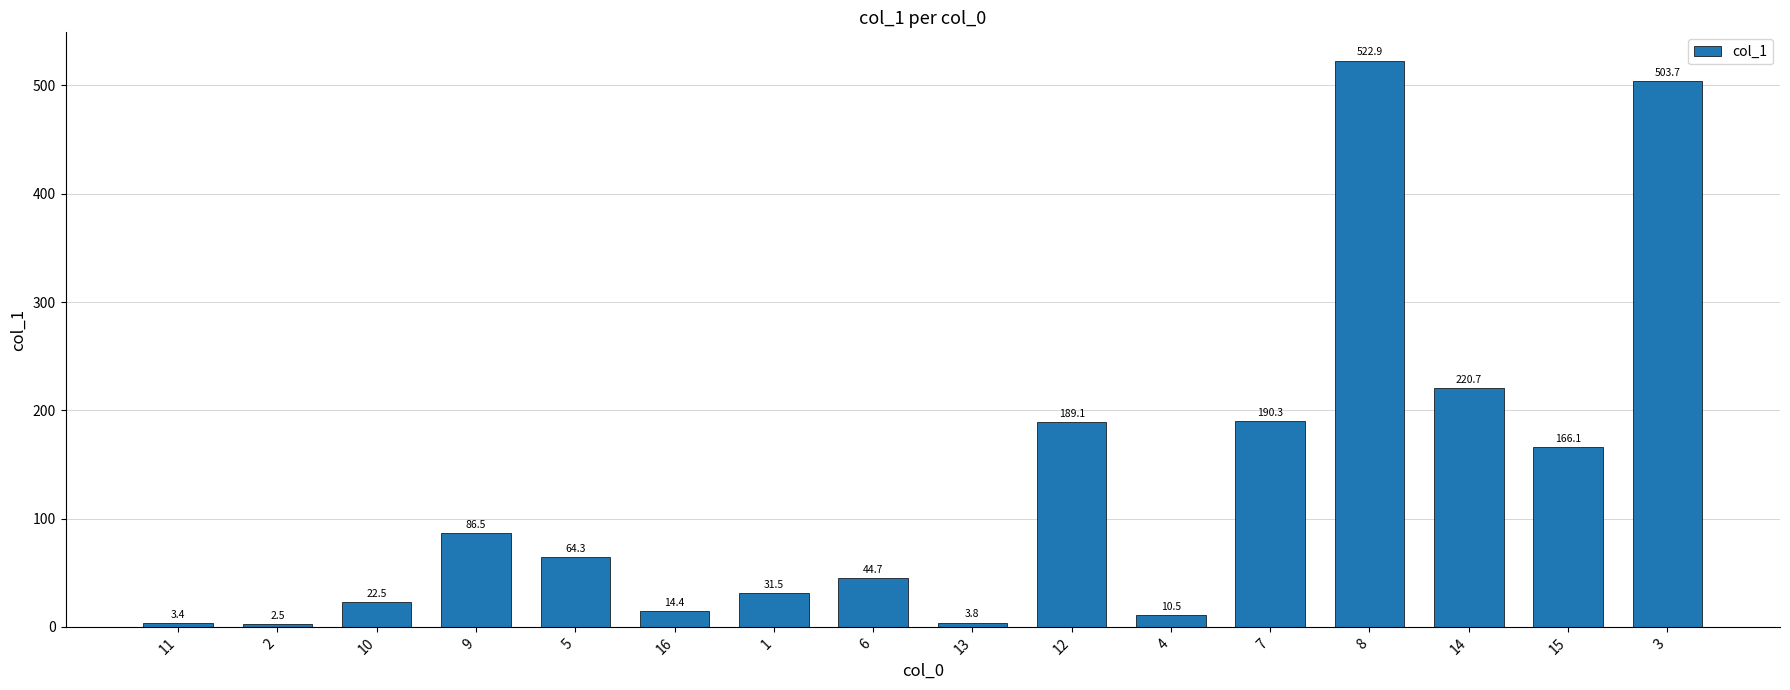

List the labels in order of value, largest first.

8, 3, 14, 7, 12, 15, 9, 5, 6, 1, 10, 16, 4, 13, 11, 2